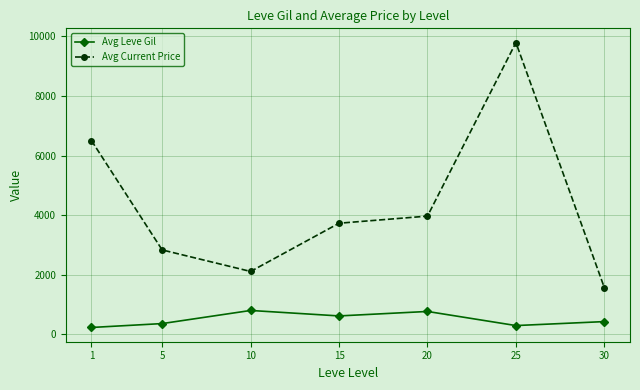

How many interior local peaks does the Avg Leve Gil series have?

2